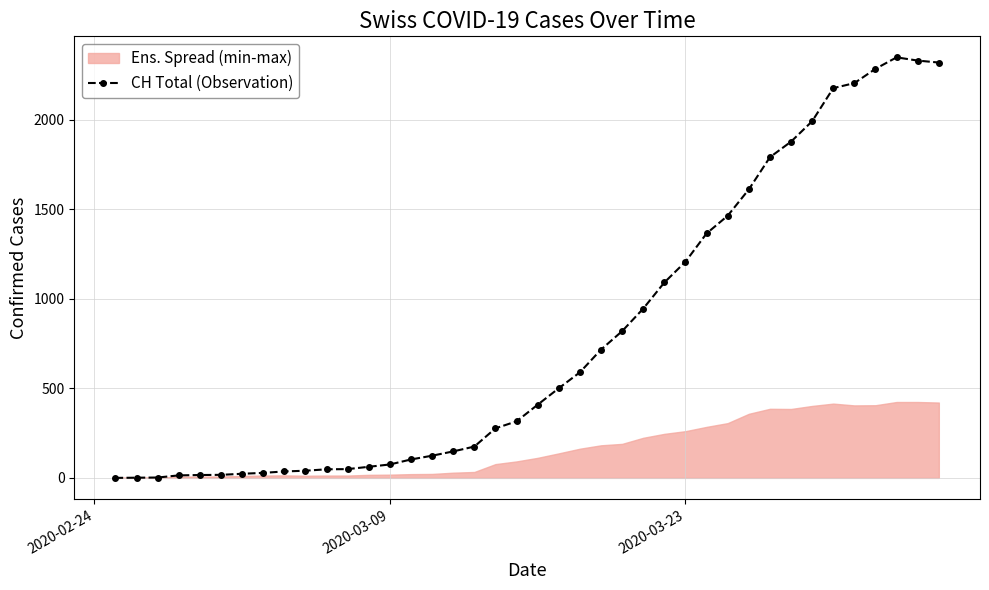

The chart shows a value of 777 at 21. True or false?

False